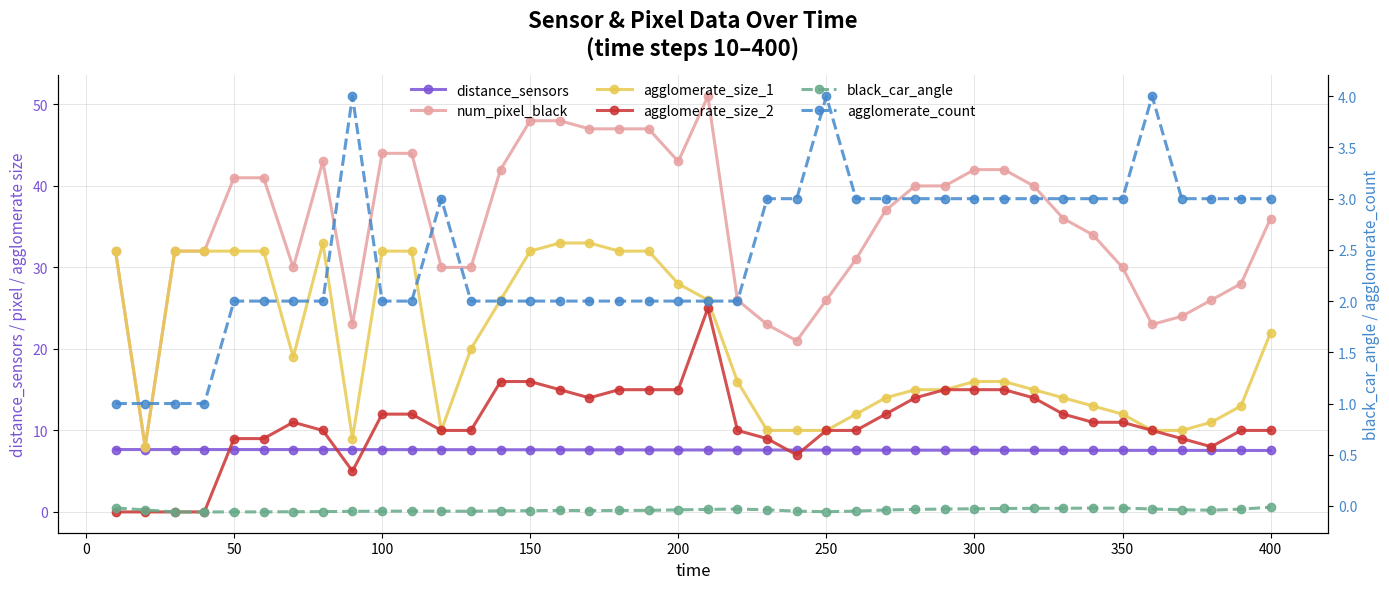

At how many categories does at least one series exceed 45?

6